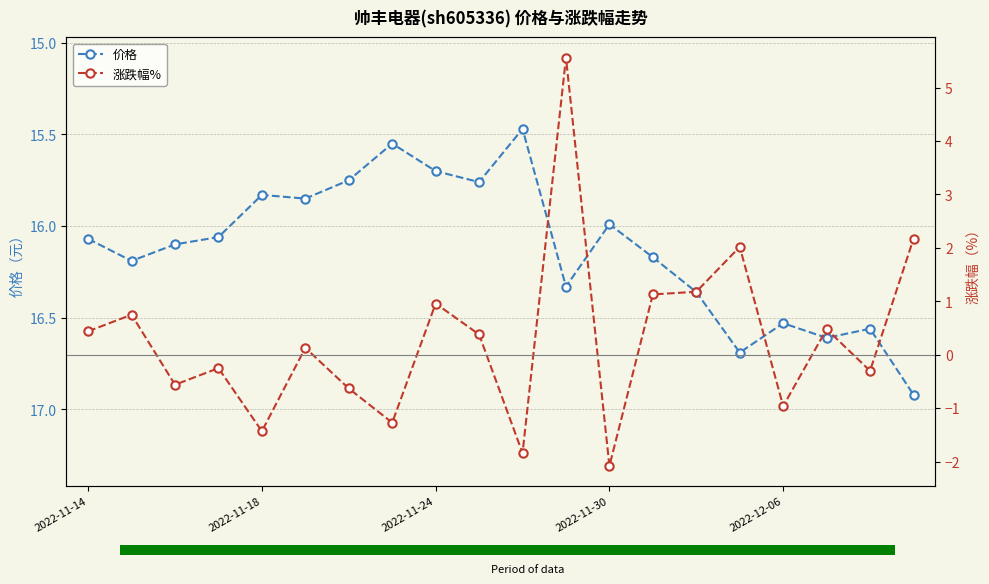

Between 11 and 13, which is larger?

11